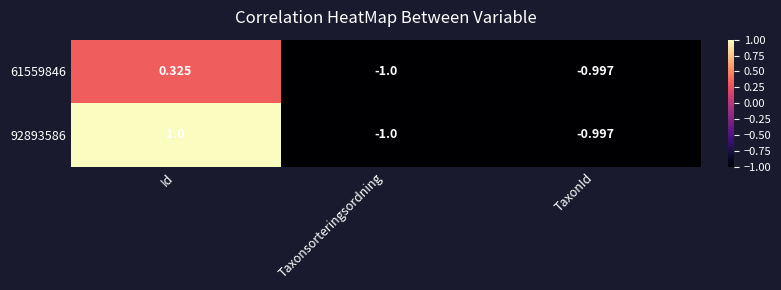

What is the maximum value shown in the chart?

1.0